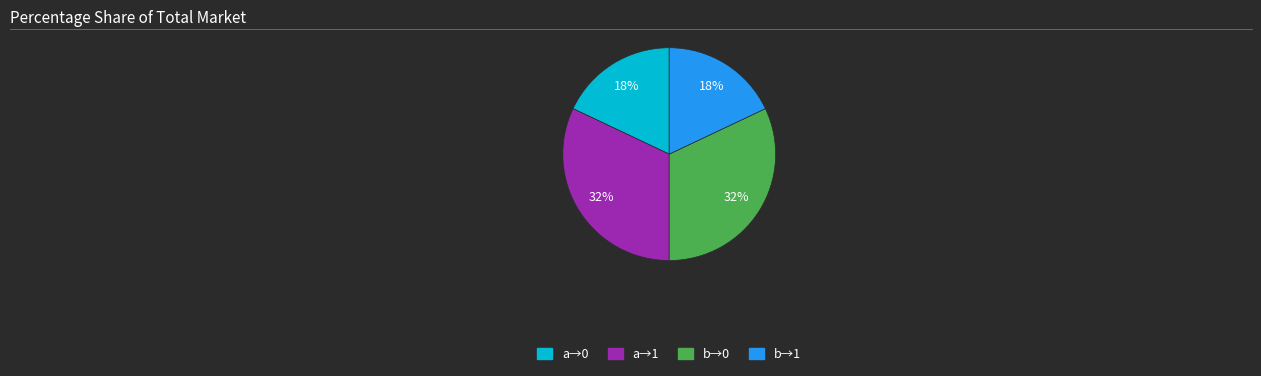

To the nearest percent, what is the average slice percentage?

25%